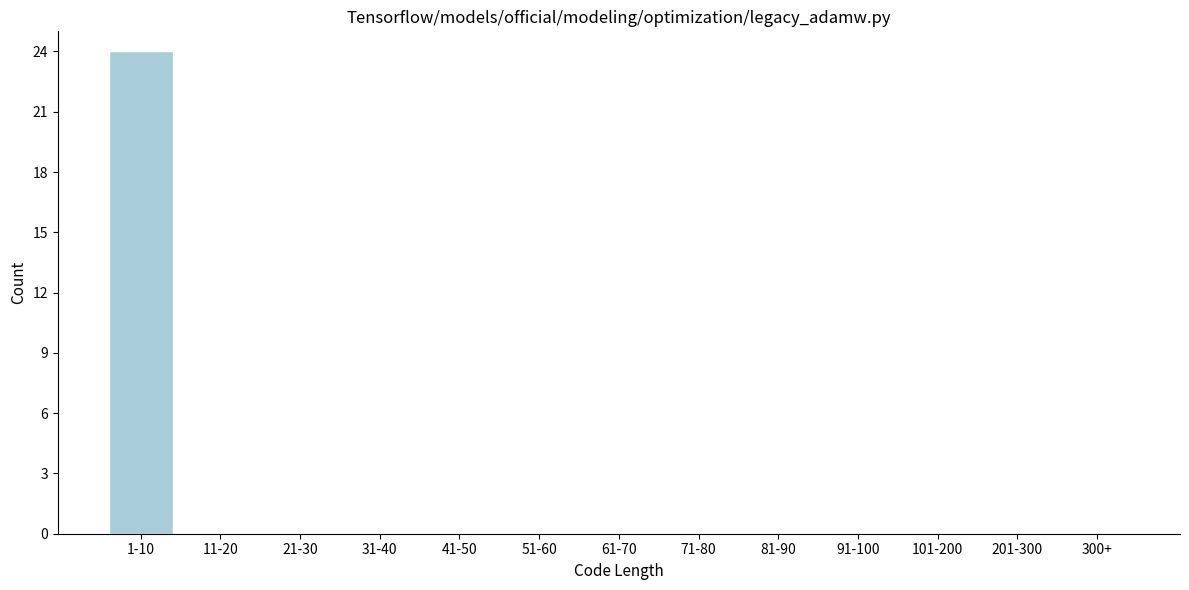

Reading left to right, extract all data points from this chart.

1-10=24	11-20=0	21-30=0	31-40=0	41-50=0	51-60=0	61-70=0	71-80=0	81-90=0	91-100=0	101-200=0	201-300=0	300+=0